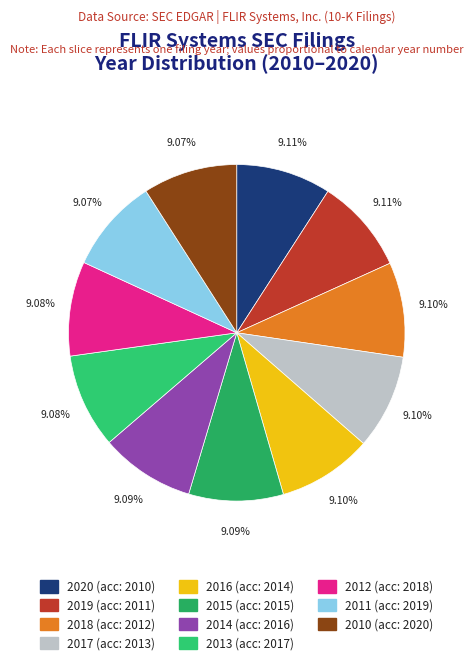

What percentage do 2019 and 2018 together represent?

18.2%